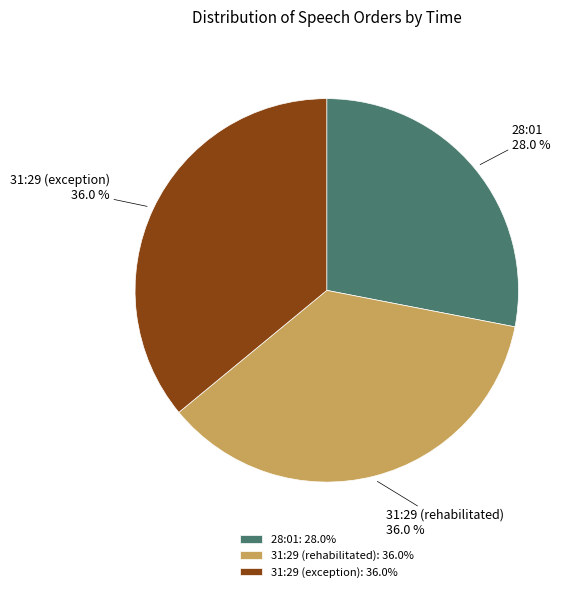

What is the smallest slice in the pie chart?

28:01